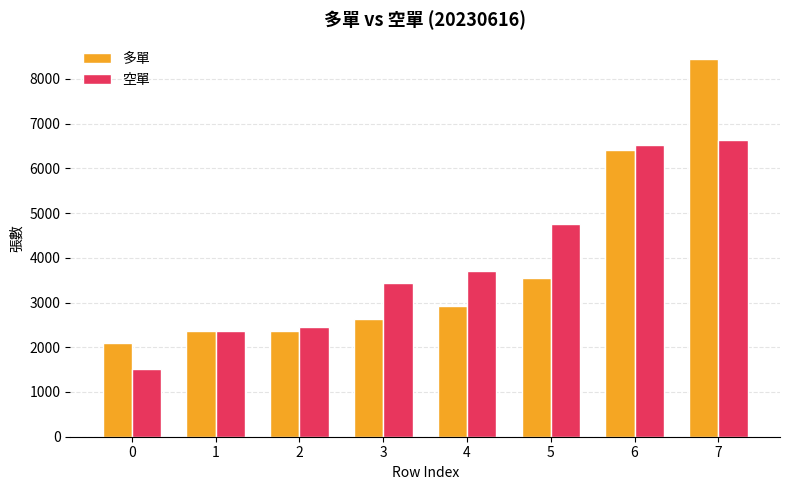

Between 0 and 3, which series saw the biggest shift?

空單